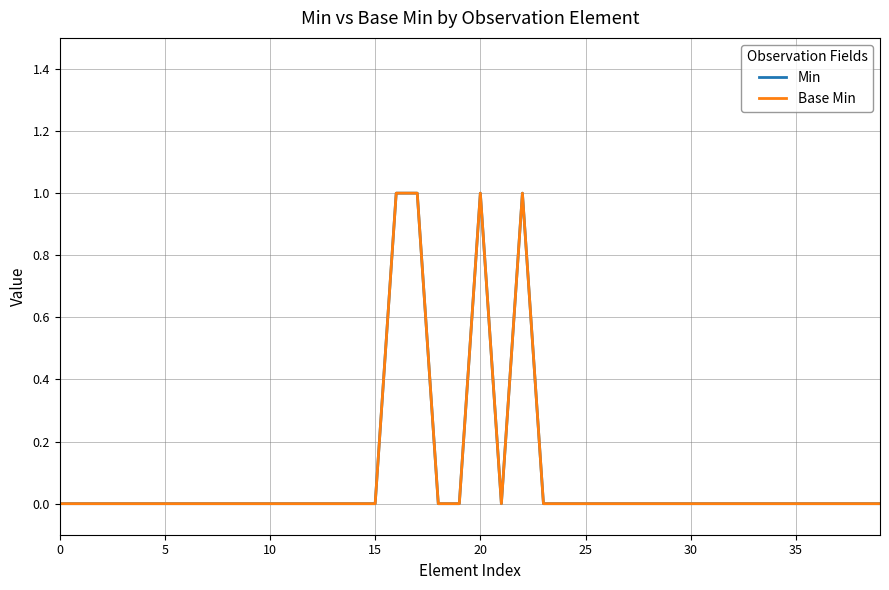

What is the difference between the maximum and second lowest values in the Min series?

1